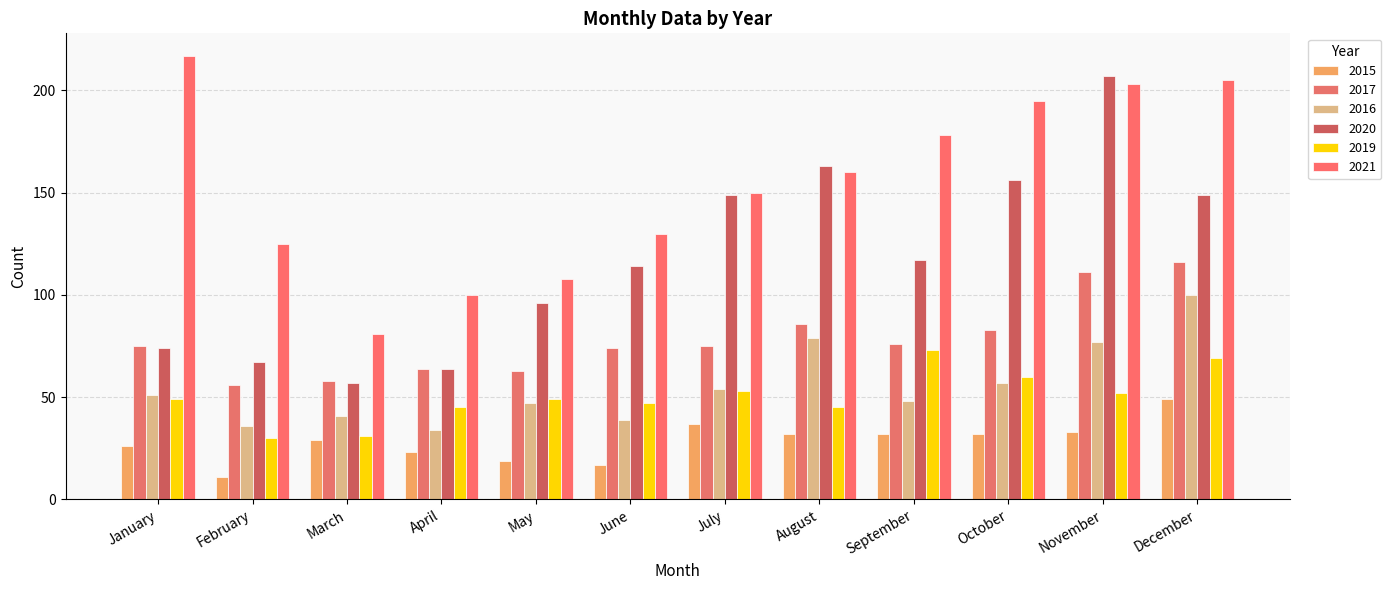

Rank the series at April from highest to lowest value.

2021, 2017, 2020, 2019, 2016, 2015